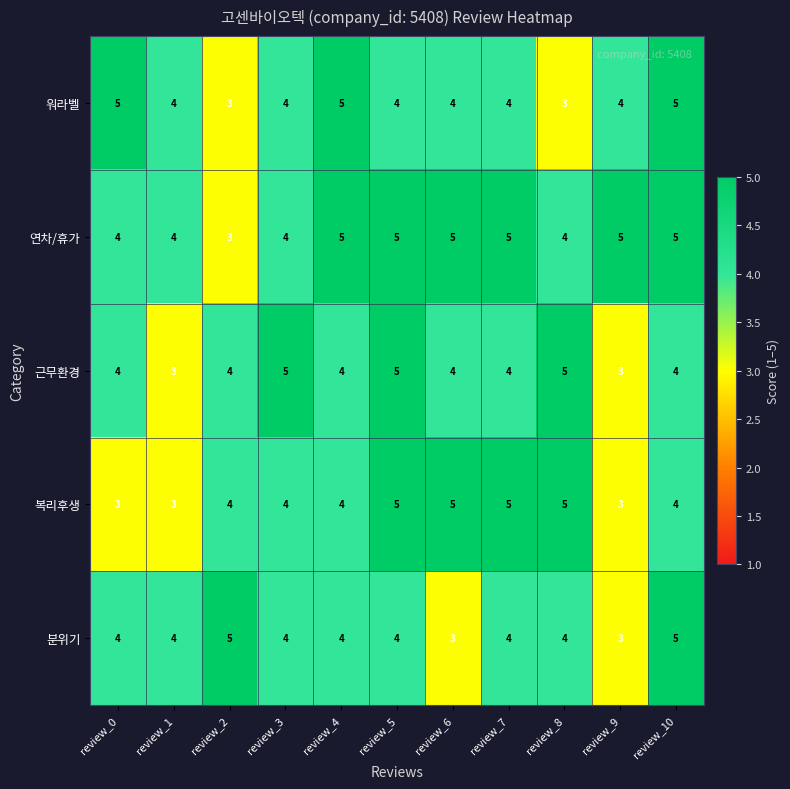

What is the total value across all series at review_2?

19